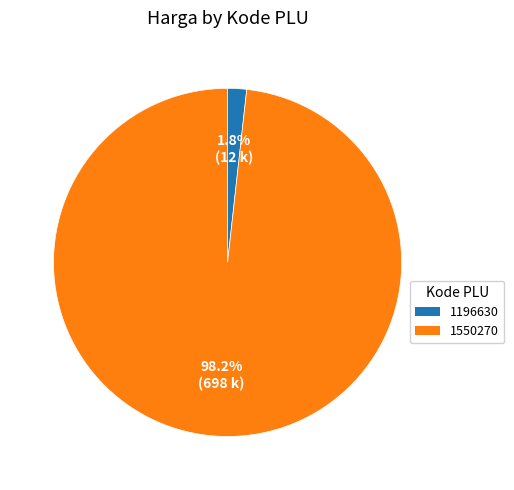

Between 1550270 and 1196630, which is larger?

1550270